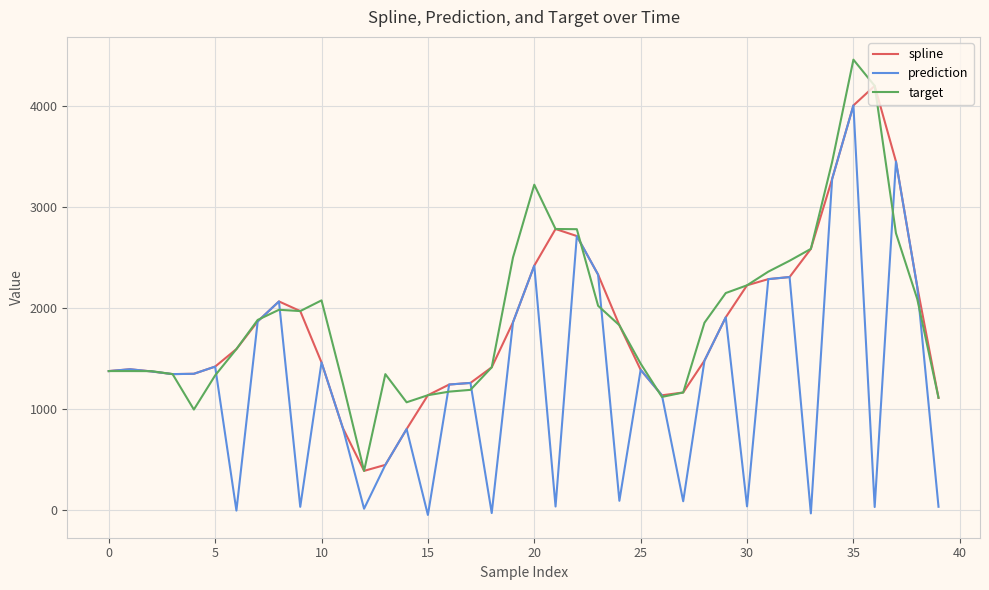

What is the maximum value shown in the chart?

4461.9